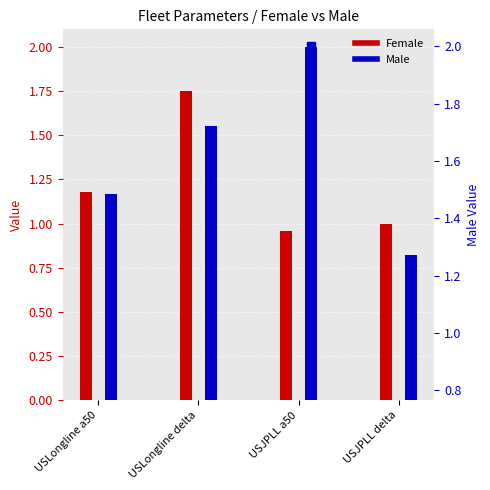

Which series has the largest total across all categories?

Male